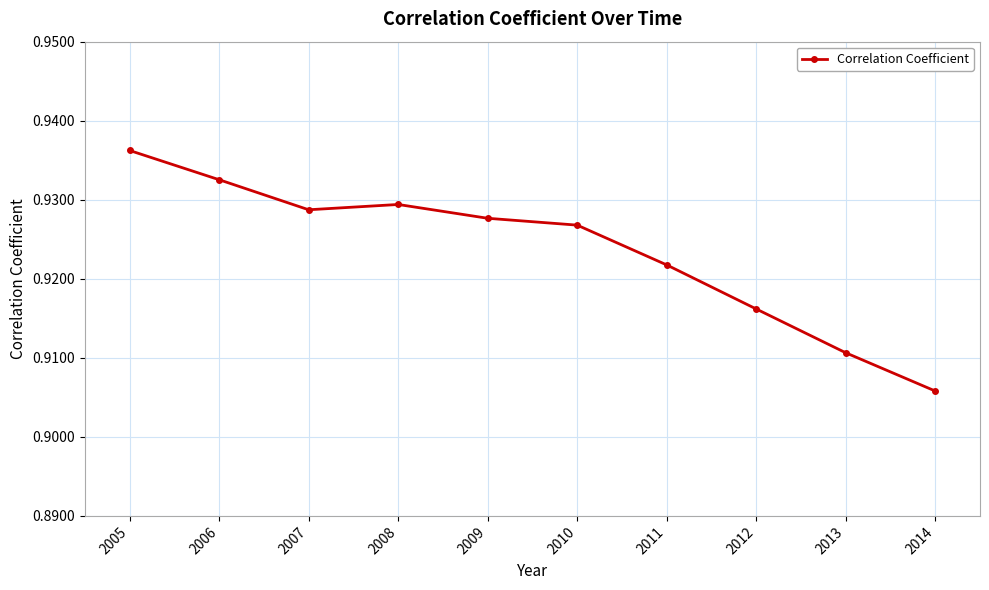

How many lines are shown in the chart?

1